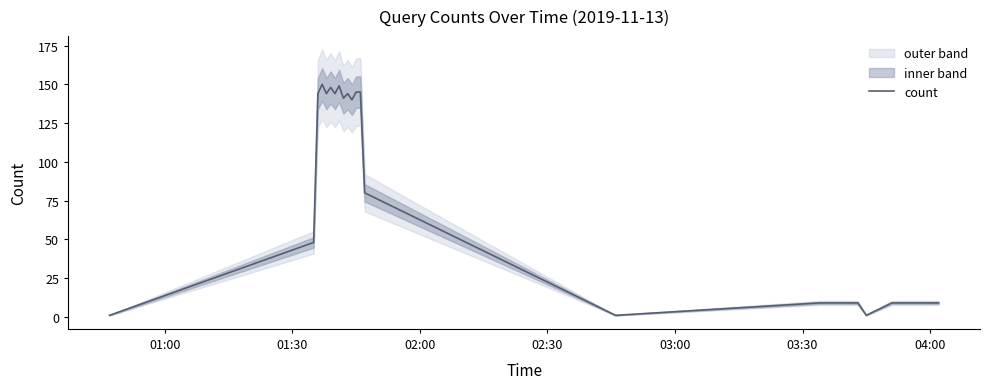

What is the highest value of the count series?

150